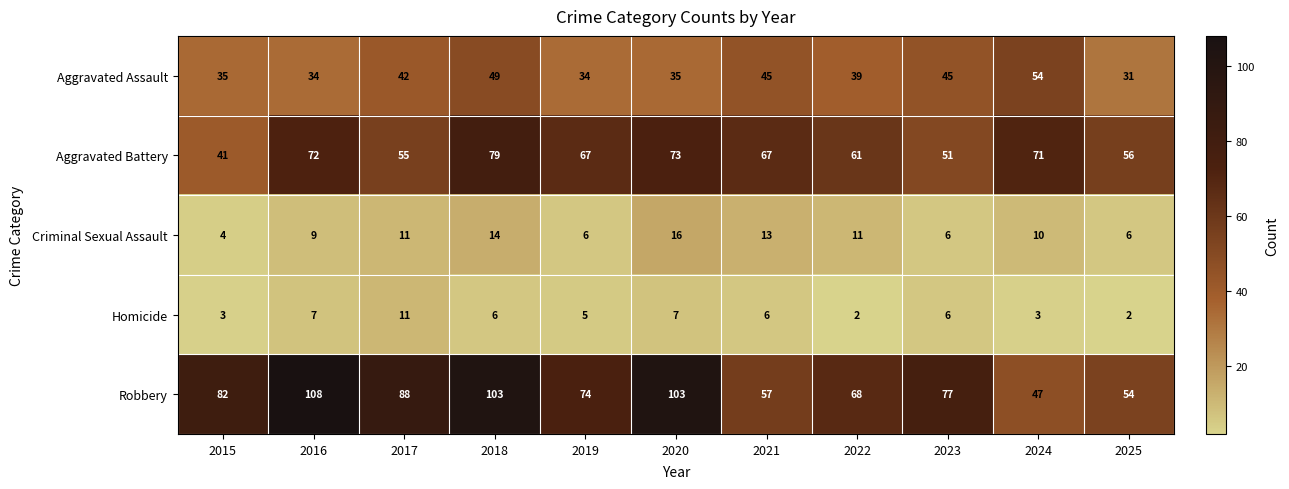

List the series in order of their peak value, highest first.

Robbery, Aggravated Battery, Aggravated Assault, Criminal Sexual Assault, Homicide